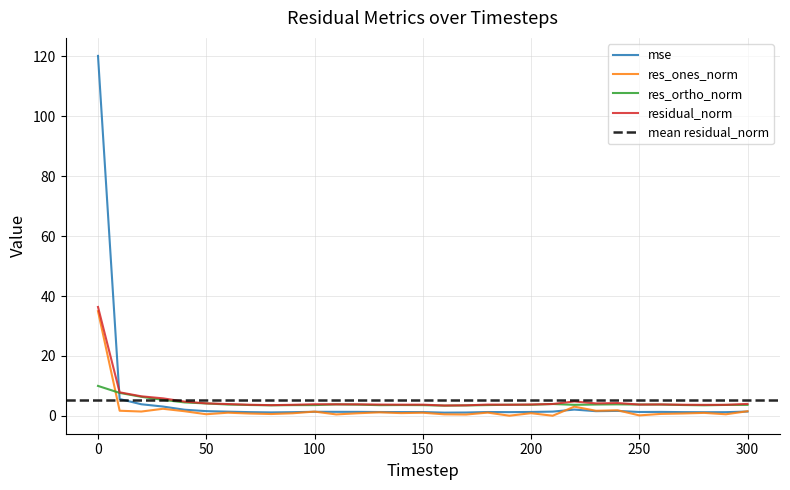

Which has a higher value, 90 or 140?

140